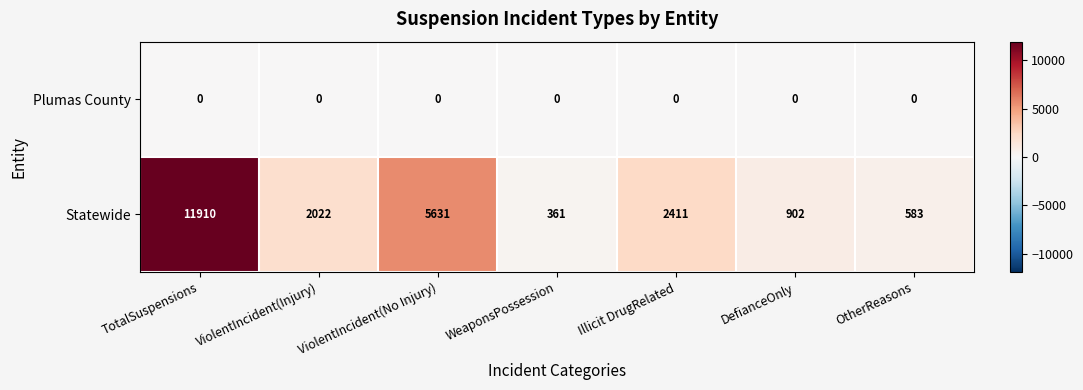

Between DefianceOnly and OtherReasons, which series saw the biggest shift?

Statewide